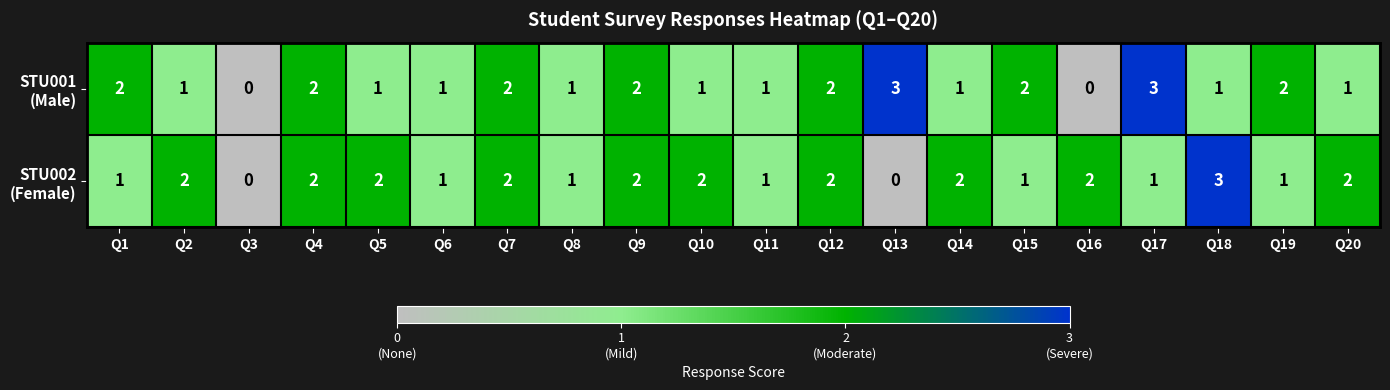

Count the number of categories in the chart.

20